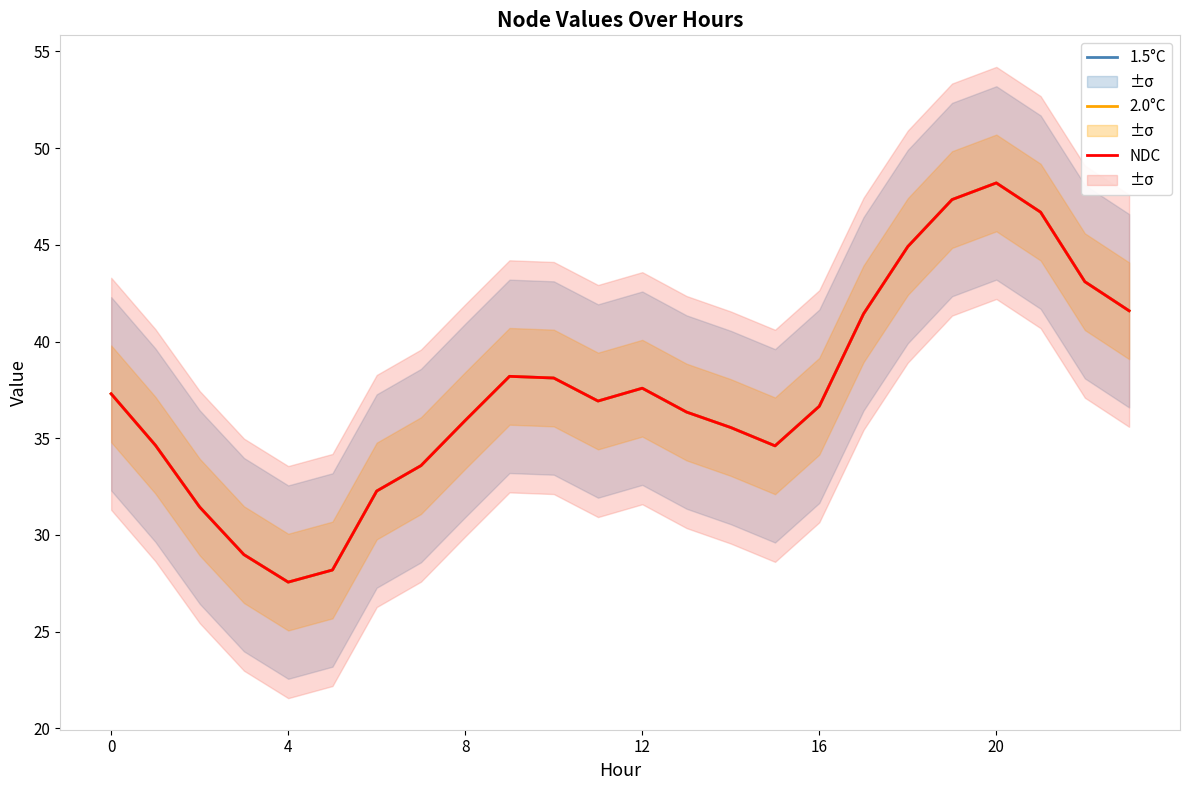

What is the smallest value displayed?

27.6